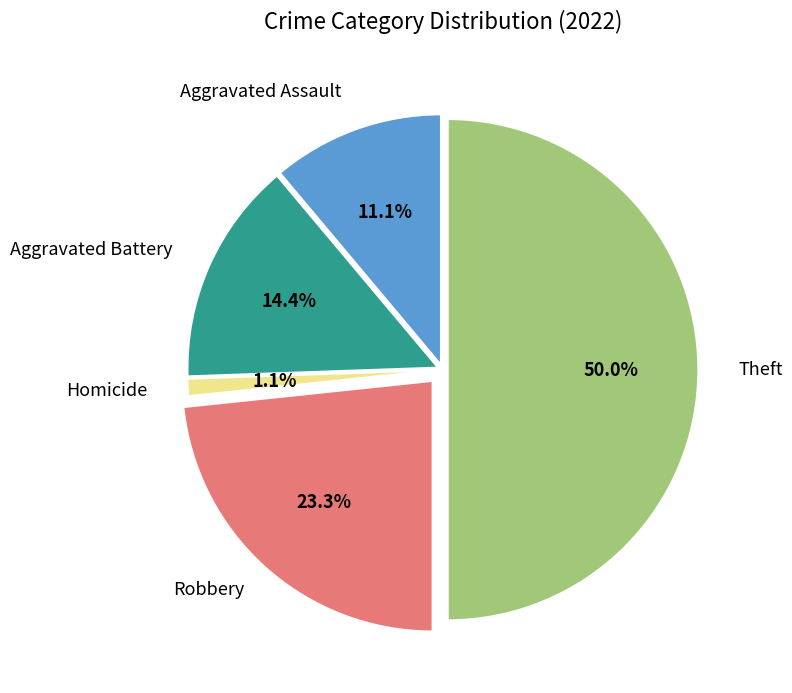

What percentage is NOT represented by Aggravated Assault?

88.9%